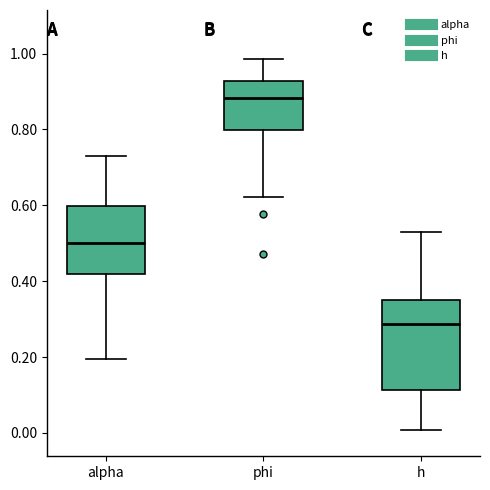

Where does the median line of the box for alpha sit on the y-axis? The values are not printed on the chart, so give them approximately, as read against the axis.

0.50